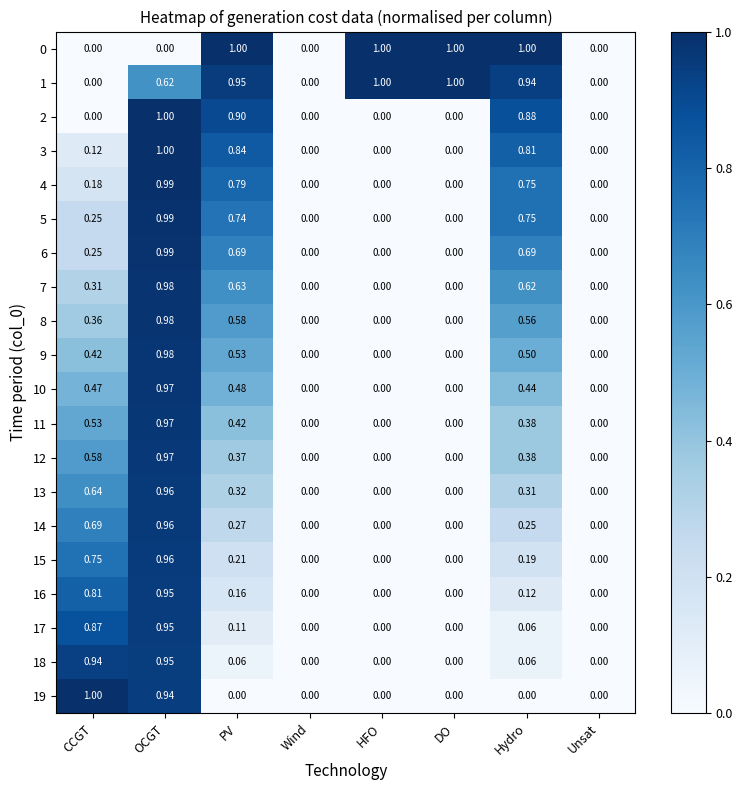

How many data points in 4 are above 0?

4